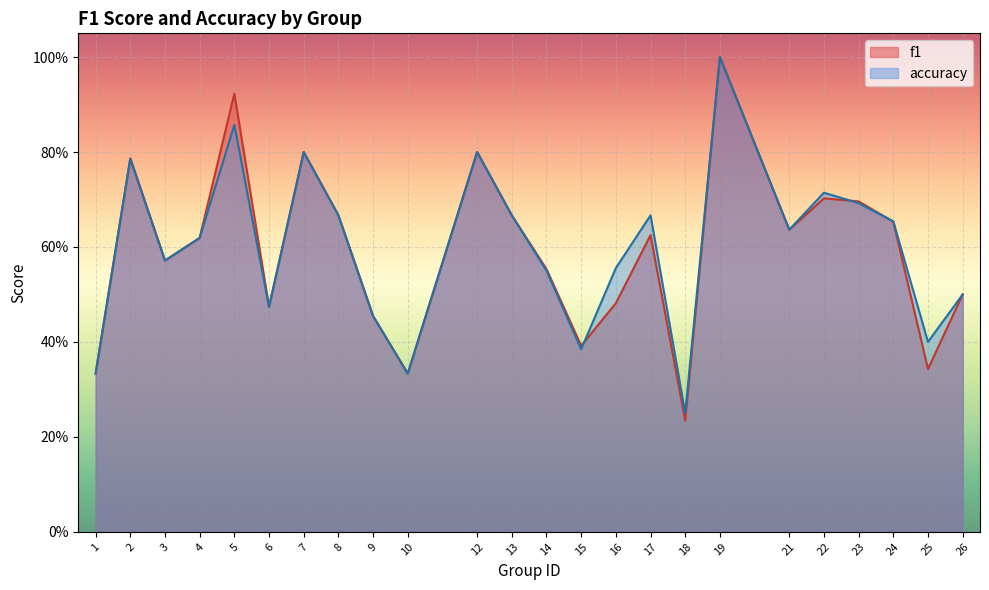

The value of f1 at 6 is 0.5. True or false?

True